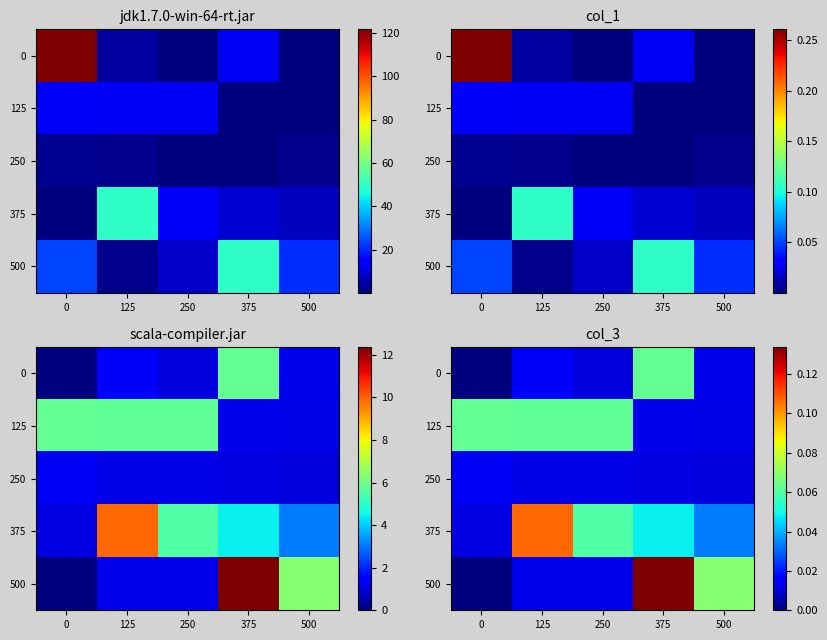

Count the 125 values in the range 0 to 1.

5